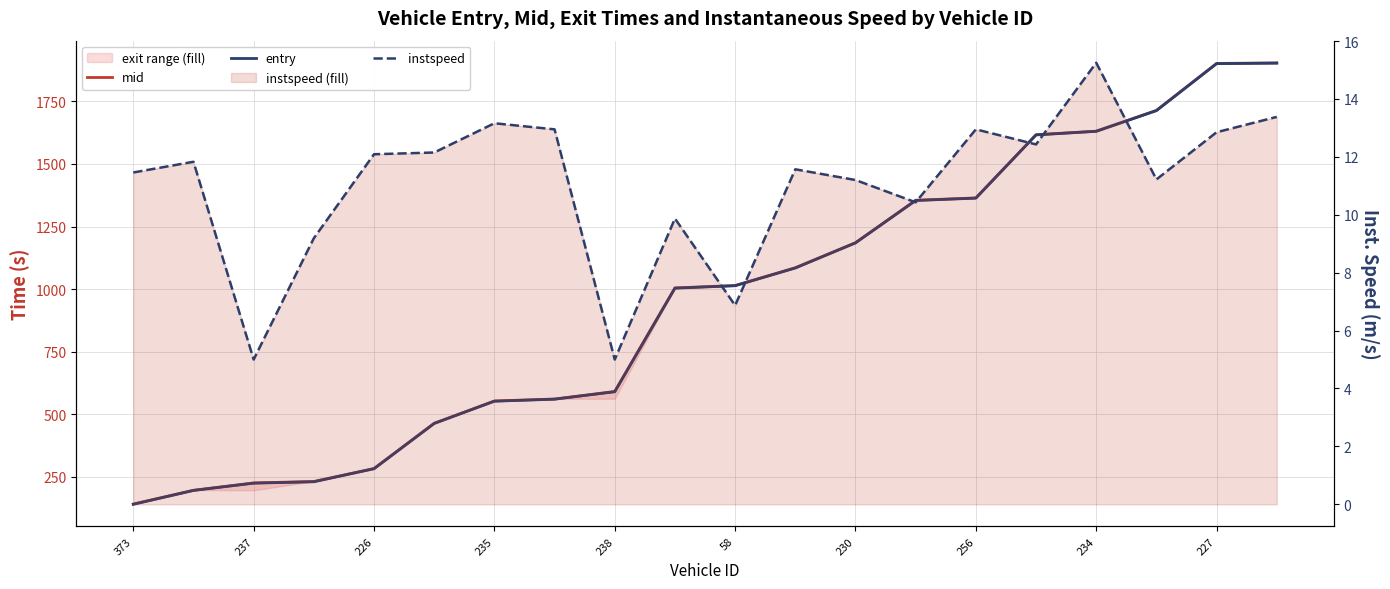

How many data points in entry are above 1013?

10